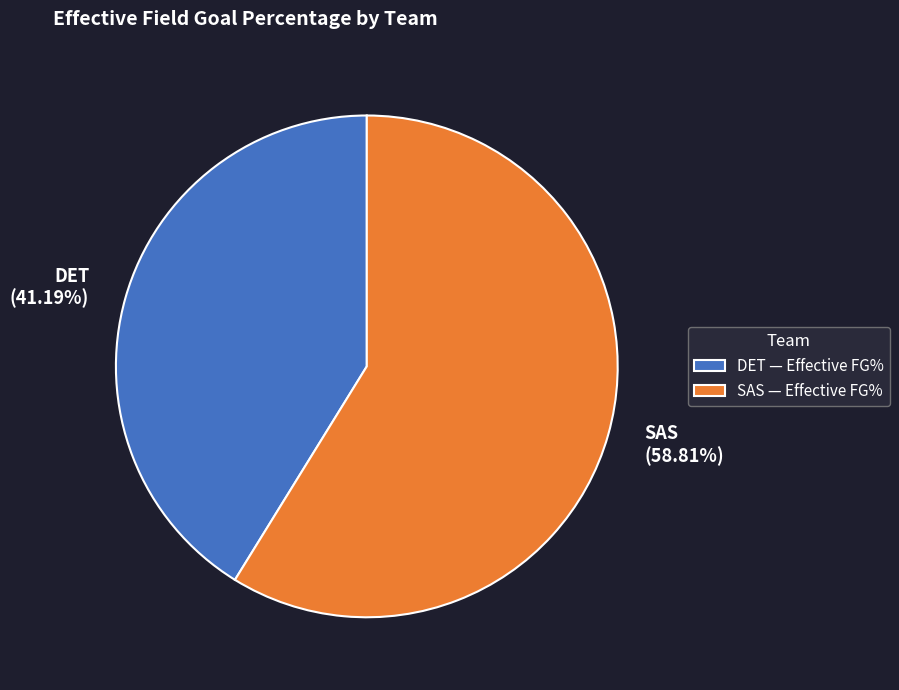

Which slice represents more than half of the pie?

SAS